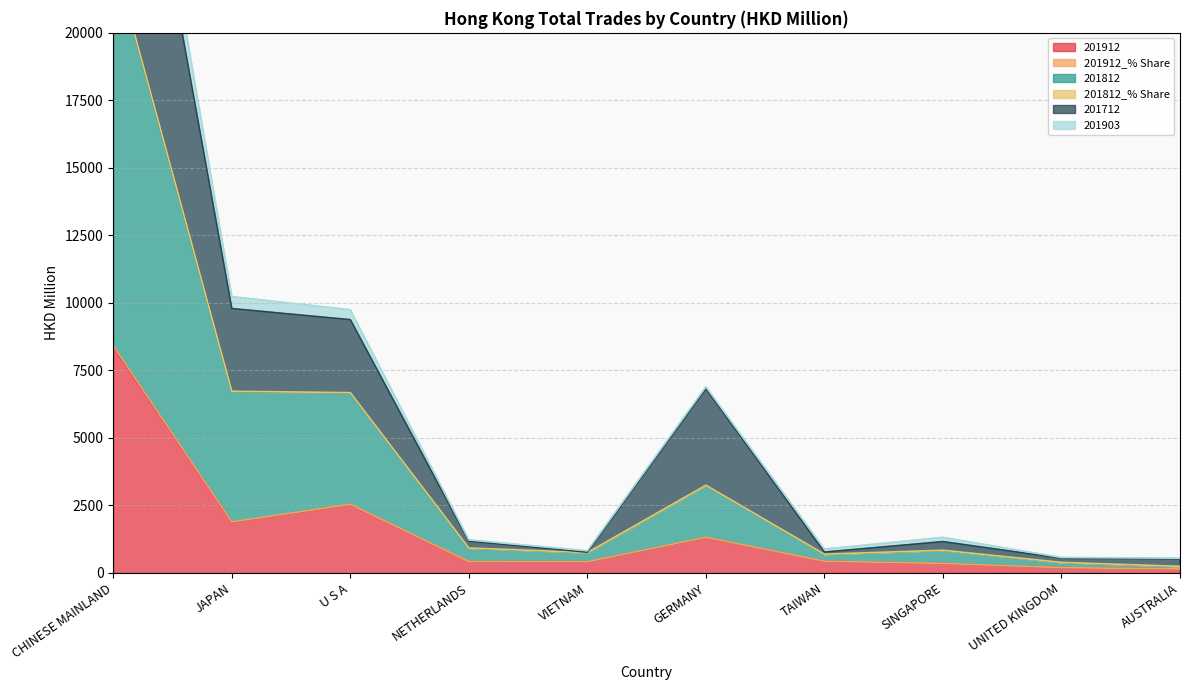

At how many categories does at least one series exceed 12822?

1